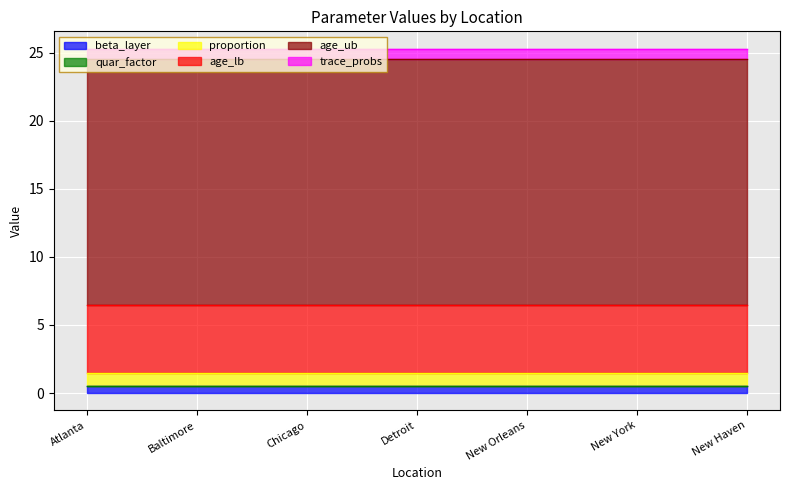

Reading right to left, what are all the values shown in this chart?

beta_layer: 0.5	0.5	0.5	0.5	0.5	0.5	0.5
quar_factor: 0.0	0.0	0.0	0.0	0.0	0.0	0.0
proportion: 1.0	1.0	1.0	1.0	1.0	1.0	1.0
age_lb: 5.0	5.0	5.0	5.0	5.0	5.0	5.0
age_ub: 18.0	18.0	18.0	18.0	18.0	18.0	18.0
trace_probs: 0.8	0.8	0.8	0.8	0.8	0.8	0.8